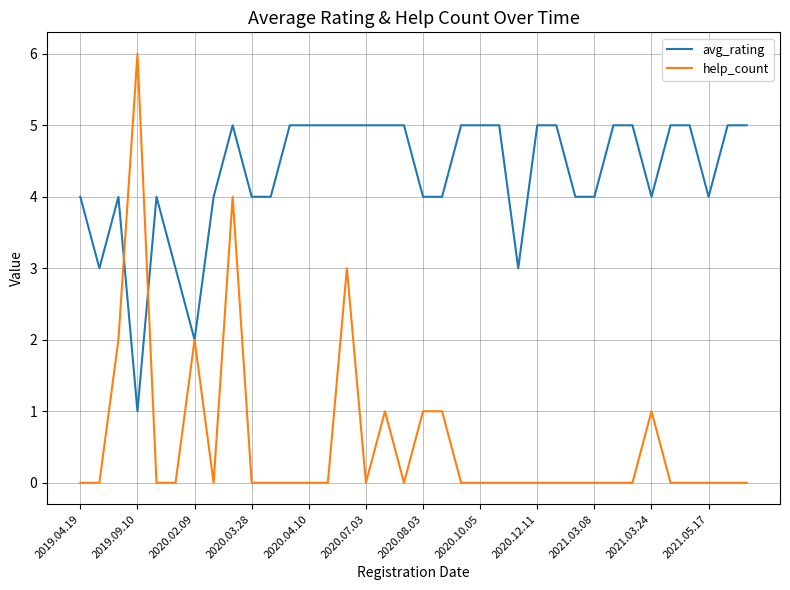

Does the chart have visible grid lines?

Yes